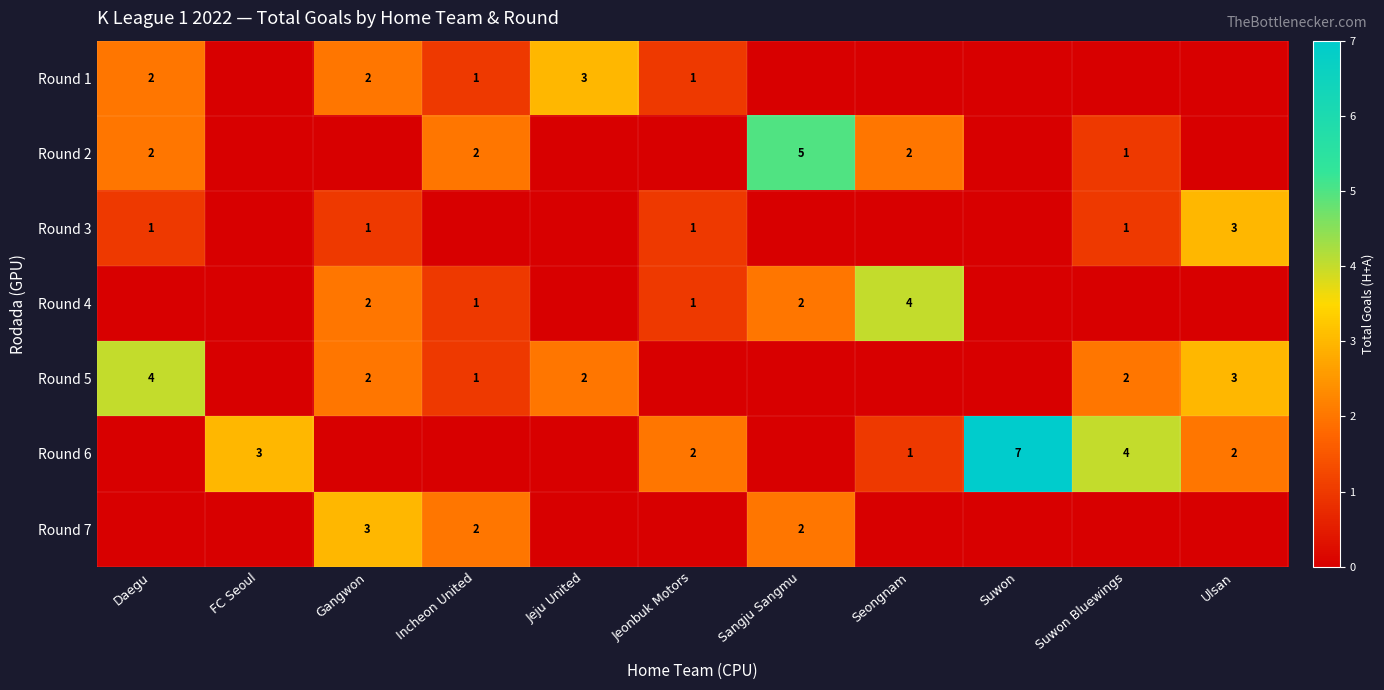

Reading left to right, extract all data points from this chart.

row_0: Daegu=2	FC Seoul=0	Gangwon=2	Incheon United=1	Jeju United=3	Jeonbuk Motors=1	Sangju Sangmu=0	Seongnam=0	Suwon=0	Suwon Bluewings=0	Ulsan=0
row_1: Daegu=2	FC Seoul=0	Gangwon=0	Incheon United=2	Jeju United=0	Jeonbuk Motors=0	Sangju Sangmu=5	Seongnam=2	Suwon=0	Suwon Bluewings=1	Ulsan=0
row_2: Daegu=1	FC Seoul=0	Gangwon=1	Incheon United=0	Jeju United=0	Jeonbuk Motors=1	Sangju Sangmu=0	Seongnam=0	Suwon=0	Suwon Bluewings=1	Ulsan=3
row_3: Daegu=0	FC Seoul=0	Gangwon=2	Incheon United=1	Jeju United=0	Jeonbuk Motors=1	Sangju Sangmu=2	Seongnam=4	Suwon=0	Suwon Bluewings=0	Ulsan=0
row_4: Daegu=4	FC Seoul=0	Gangwon=2	Incheon United=1	Jeju United=2	Jeonbuk Motors=0	Sangju Sangmu=0	Seongnam=0	Suwon=0	Suwon Bluewings=2	Ulsan=3
row_5: Daegu=0	FC Seoul=3	Gangwon=0	Incheon United=0	Jeju United=0	Jeonbuk Motors=2	Sangju Sangmu=0	Seongnam=1	Suwon=7	Suwon Bluewings=4	Ulsan=2
row_6: Daegu=0	FC Seoul=0	Gangwon=3	Incheon United=2	Jeju United=0	Jeonbuk Motors=0	Sangju Sangmu=2	Seongnam=0	Suwon=0	Suwon Bluewings=0	Ulsan=0